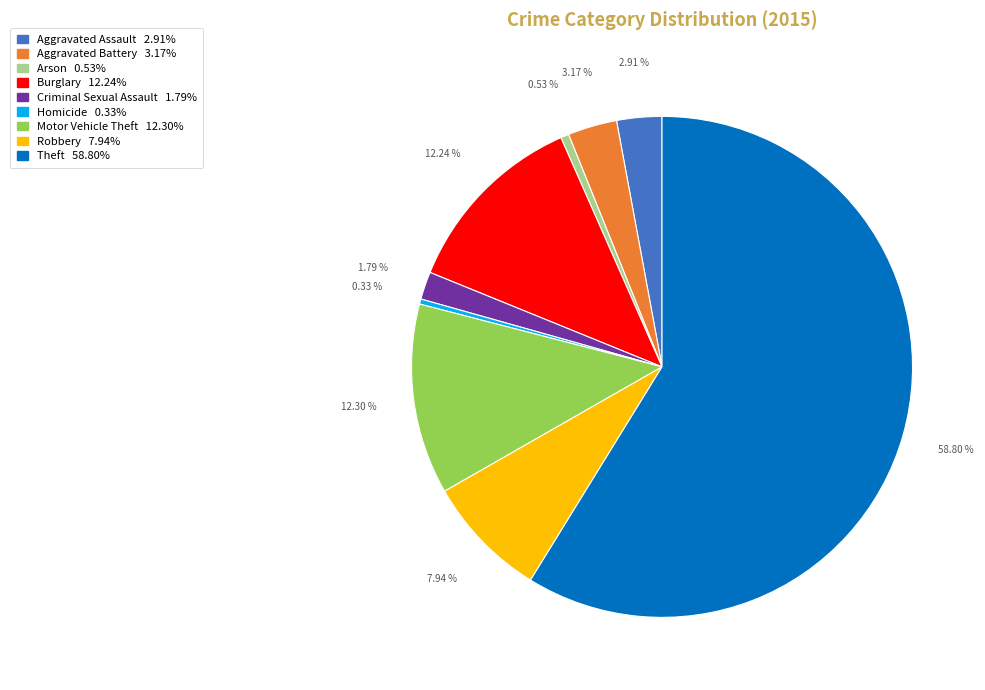

To the nearest percent, what is the average slice percentage?

11%